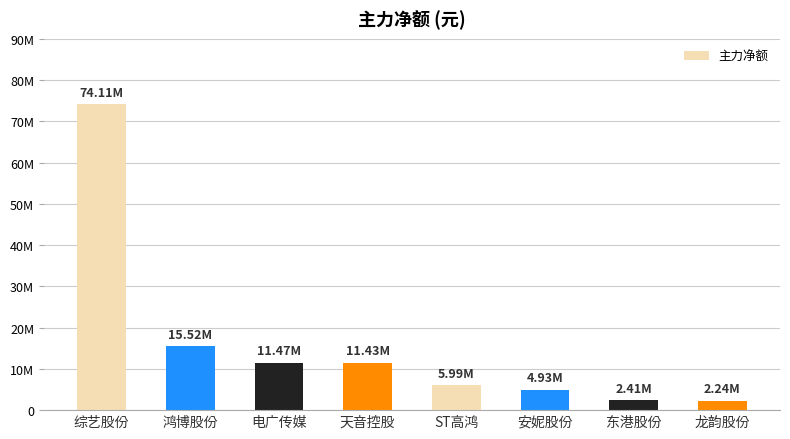

What is the label of the 1st bar from the right?

龙韵股份